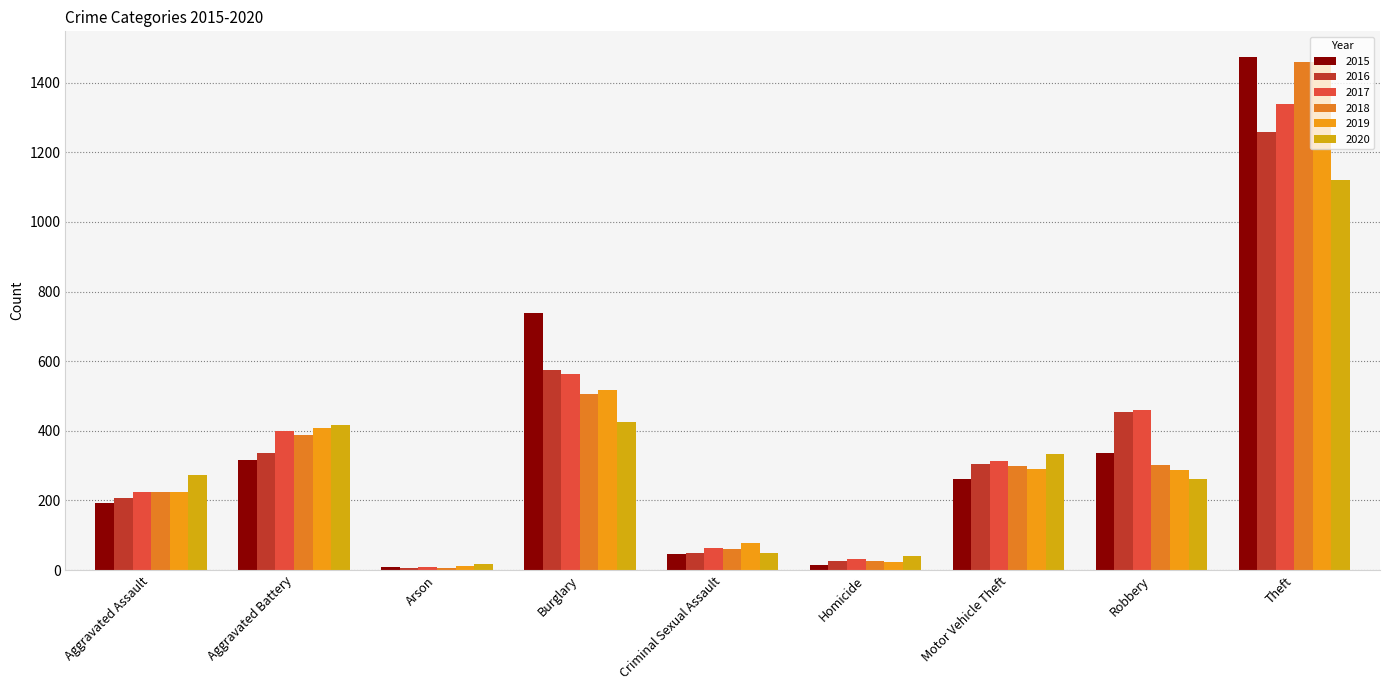

What is the average value of the 2018 series?

364